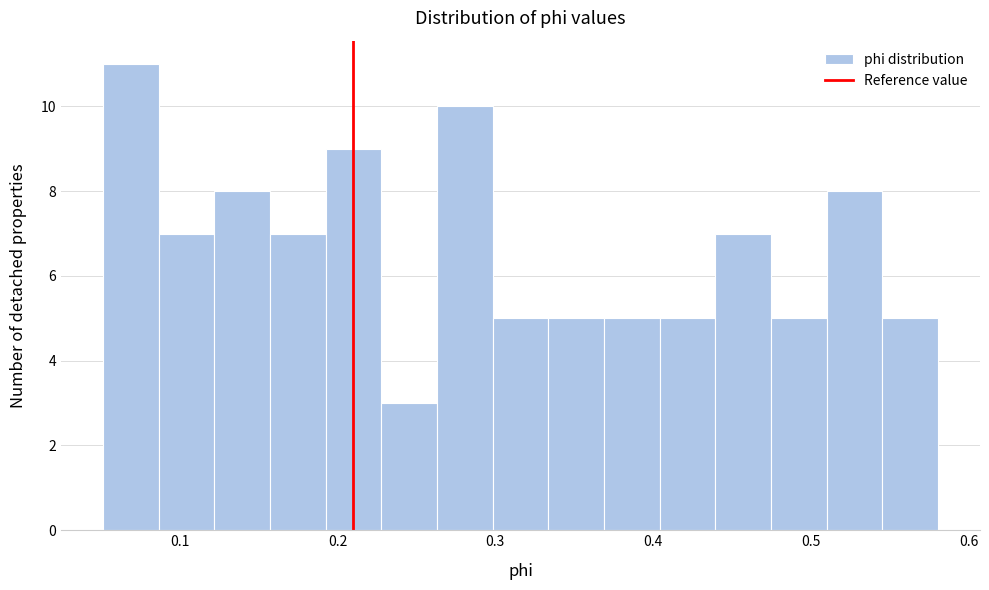

Read against the x-axis, roughly where is the centre of the tallest bar?

0.07